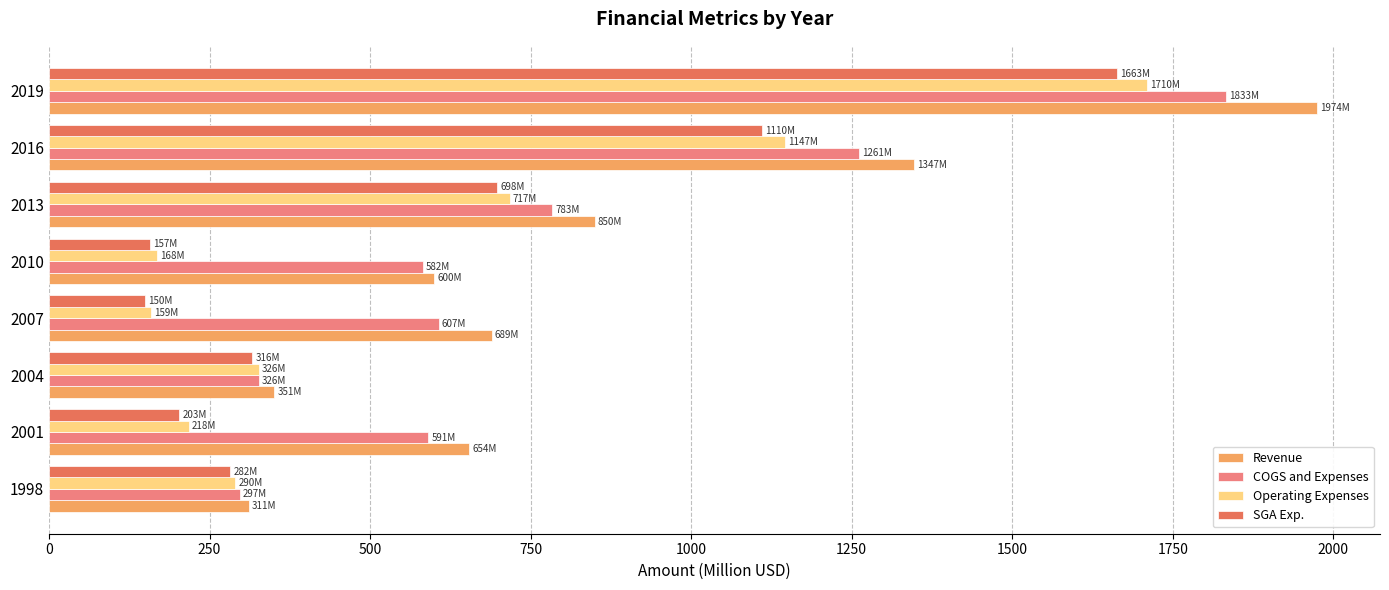

Which series has the largest range (max minus min)?

Revenue